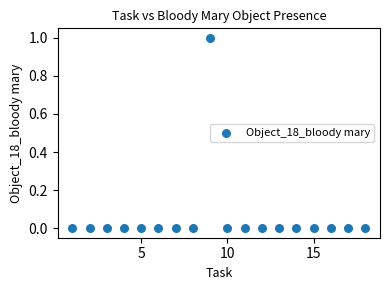

What is the range of X values (max minus min)?

17